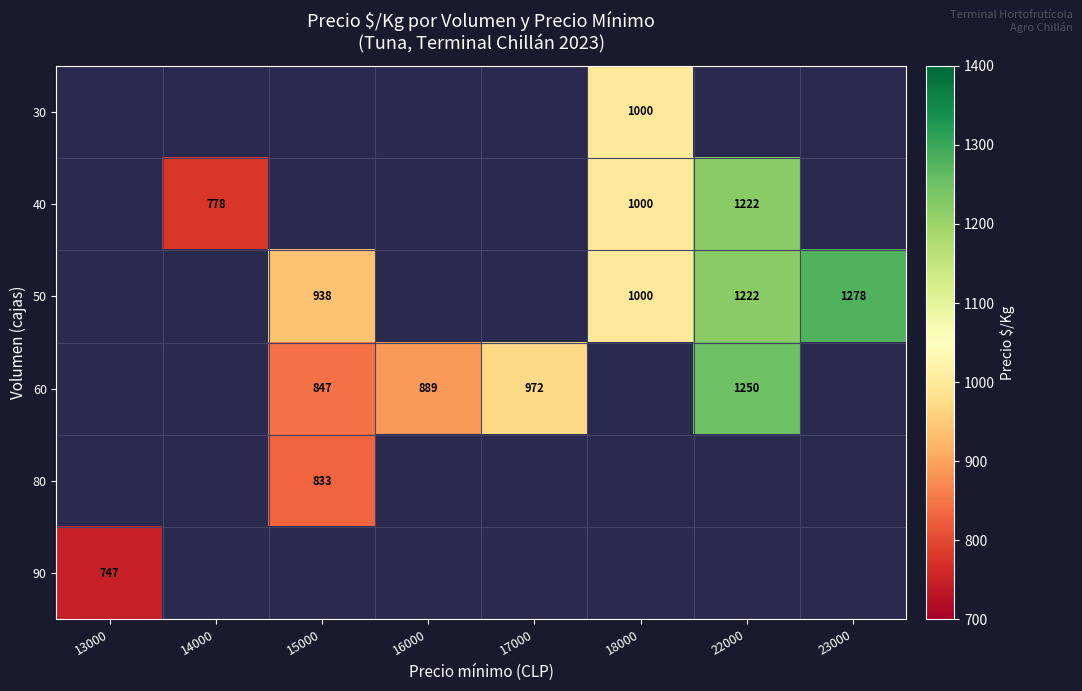

Which category has the highest value across all series?

23000